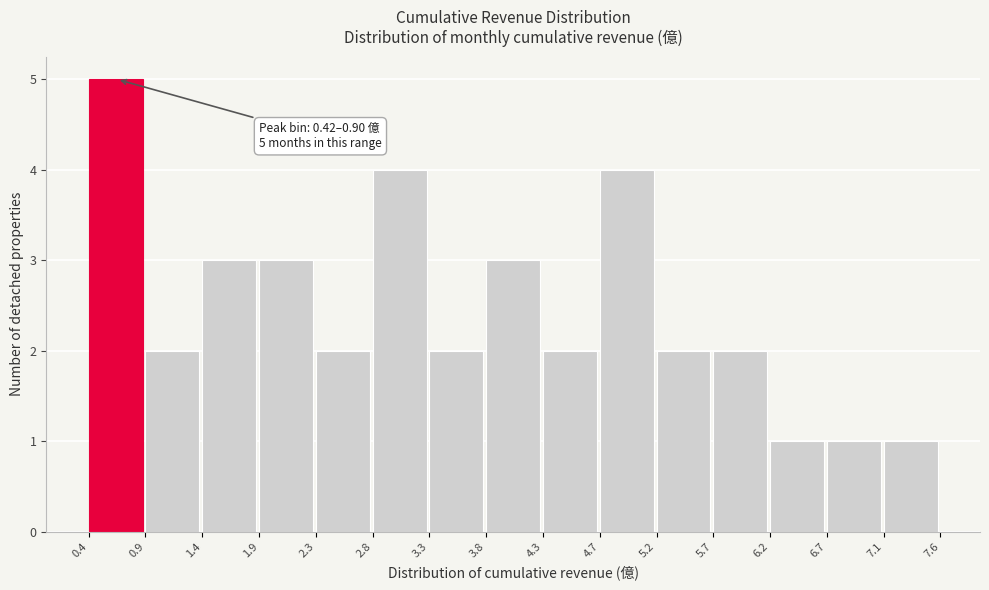

Which range on the x-axis has the tallest bar?

0.4 to 0.9